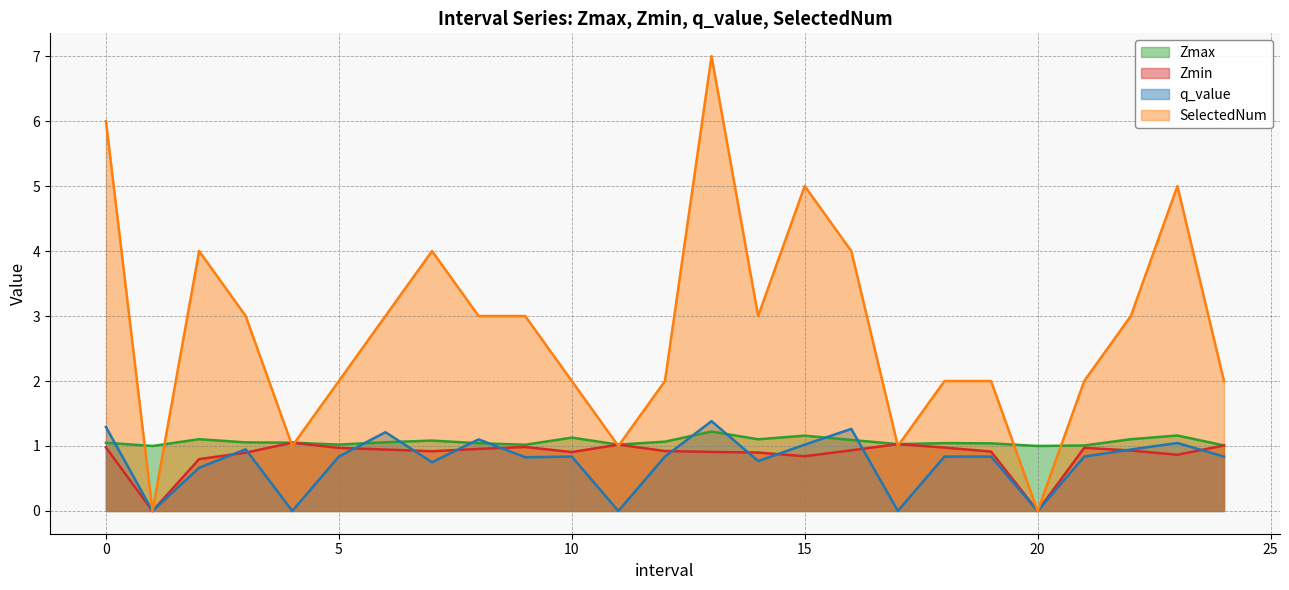

Which series has the largest range (max minus min)?

SelectedNum